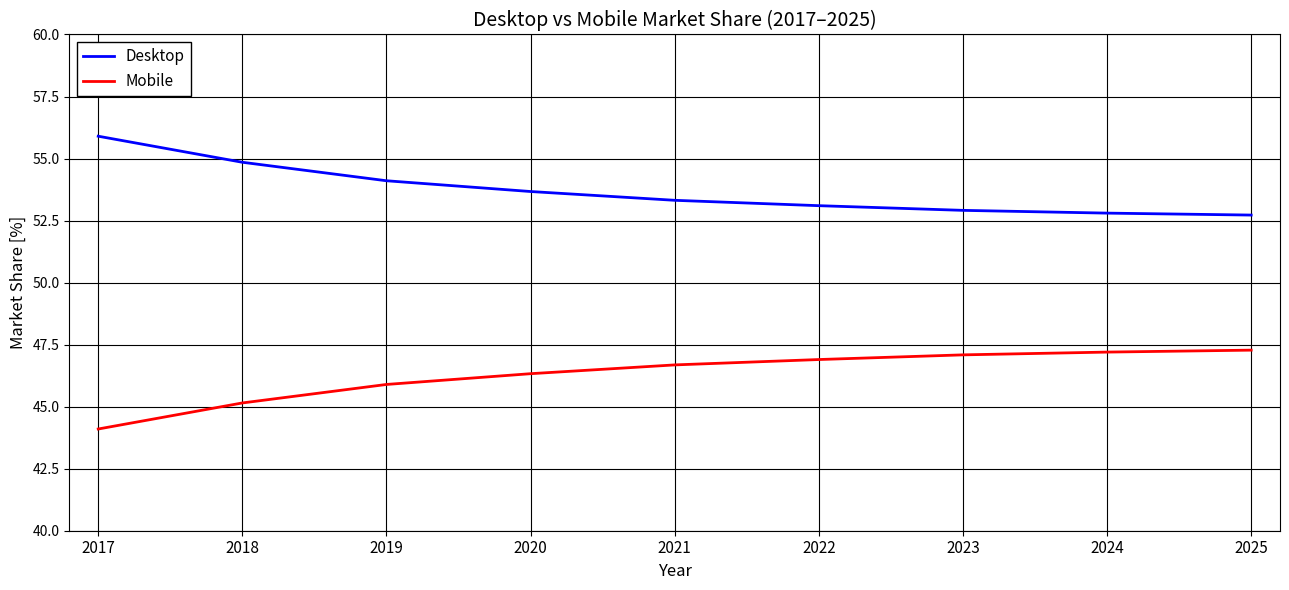

Which label corresponds to the largest value in the chart?

2017